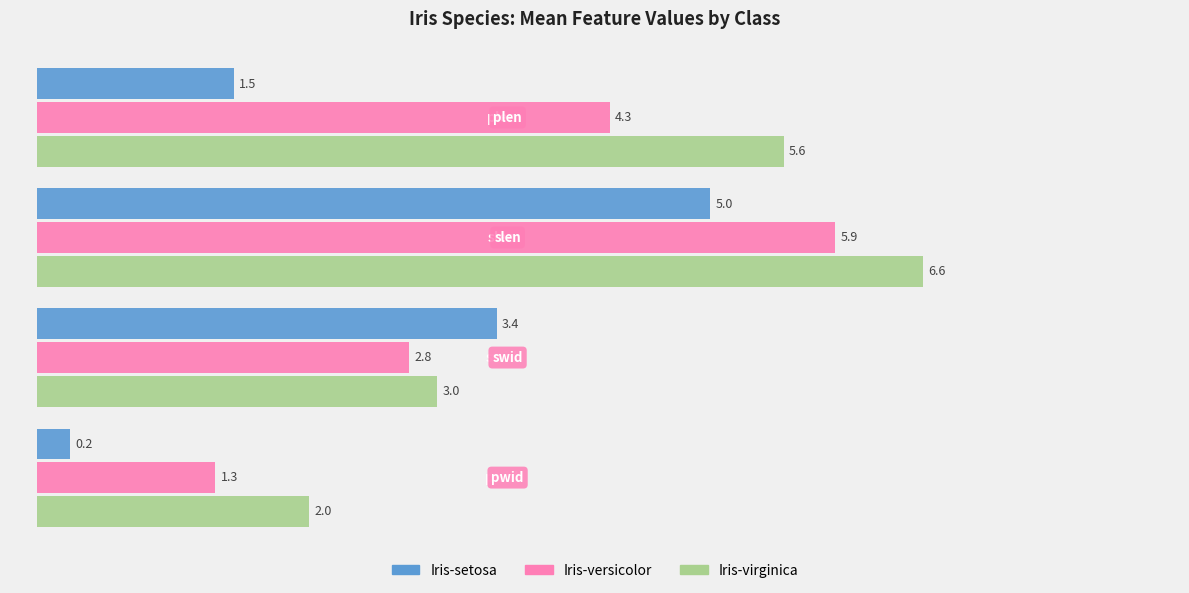

What is the lowest value of the Iris-virginica series?

2.0